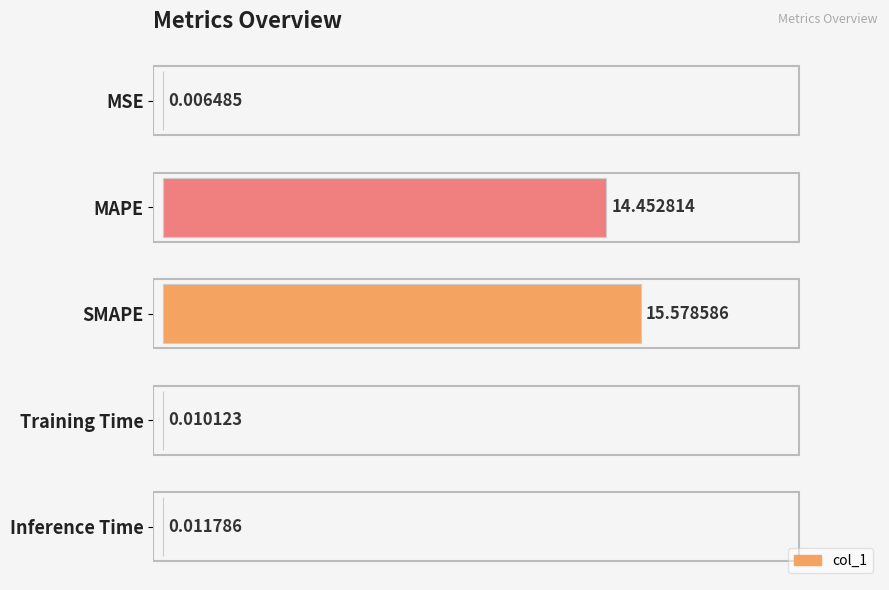

What is the maximum value shown in the chart?

15.6